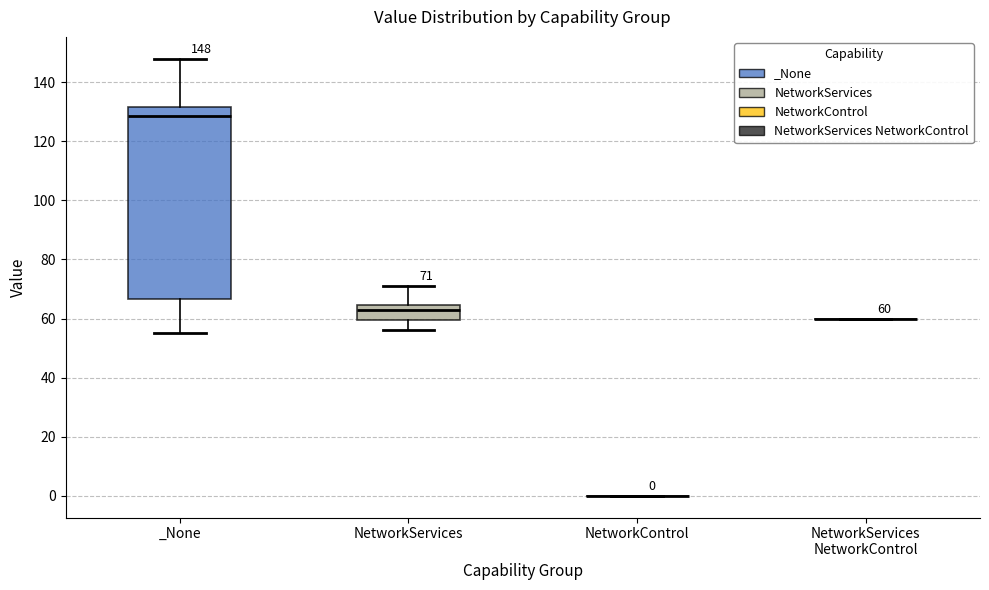

Which box is the tallest, from its lower edge to its upper edge?

_None